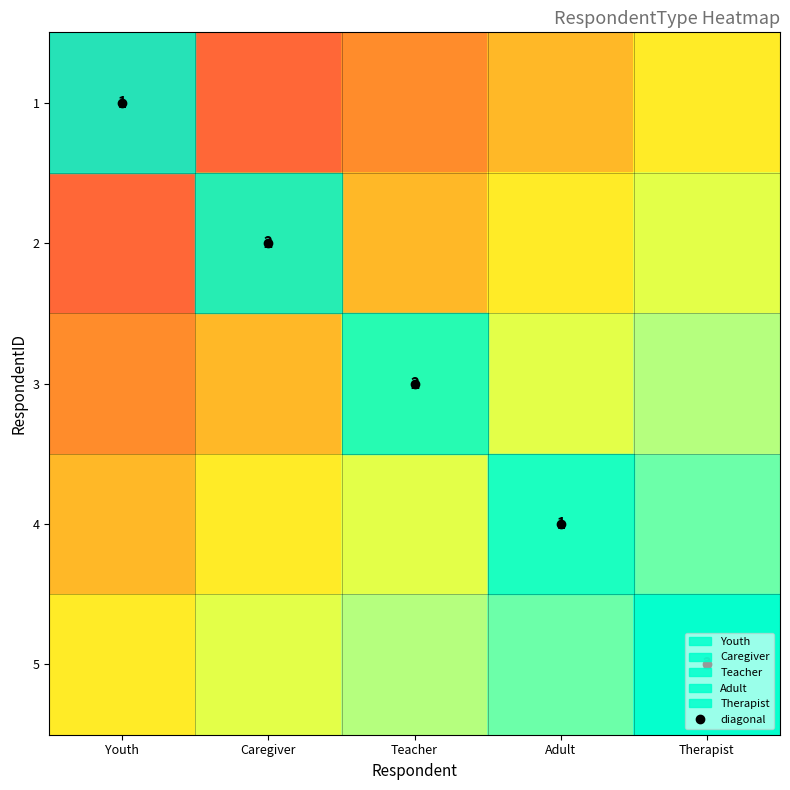

Is it true that 4 equals 0.4 at Youth?

True